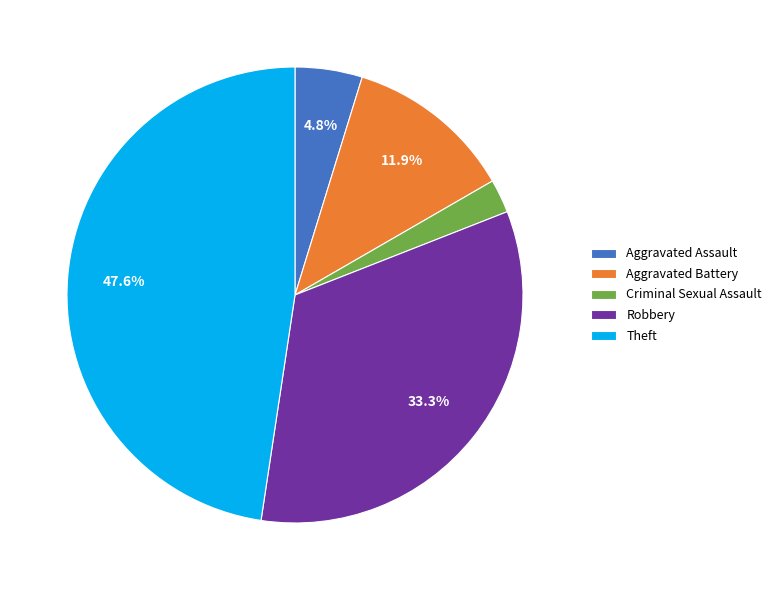

What is the smallest slice in the pie chart?

Criminal Sexual Assault